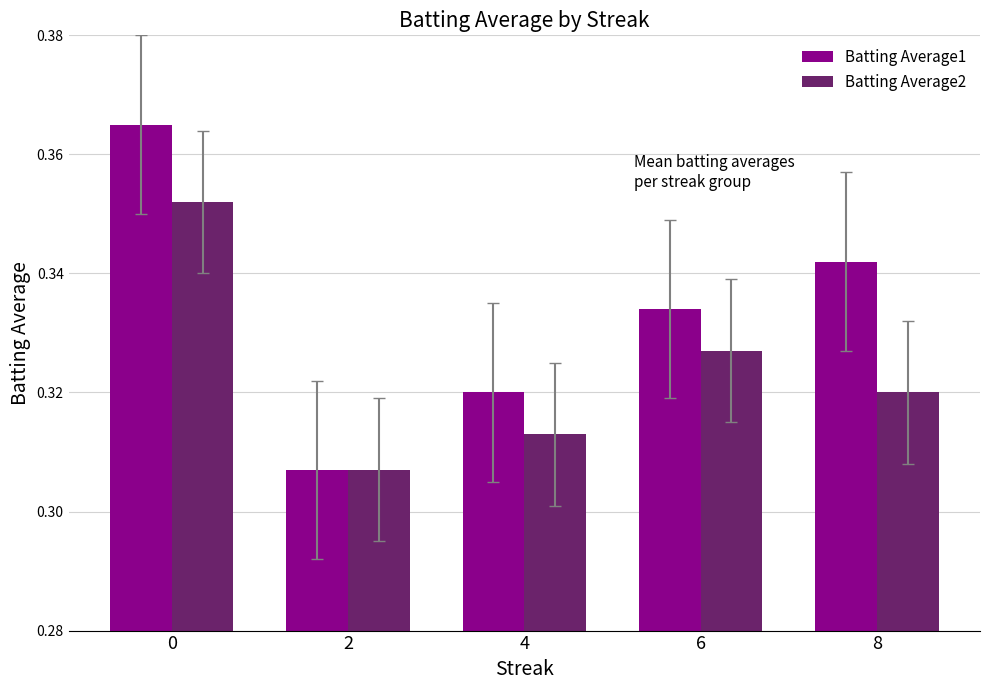

Which series changed the most between 0 and 4?

Batting Average1